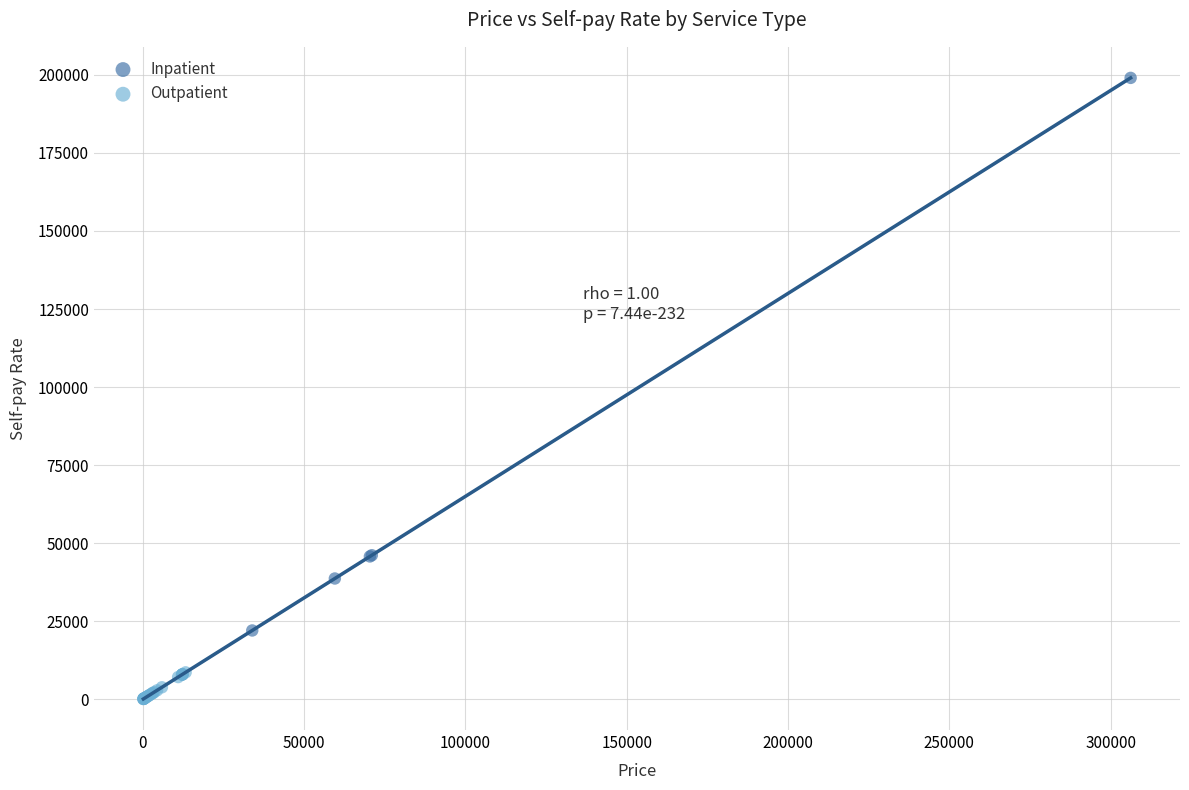

Which series contains the lowest Y value?

Outpatient